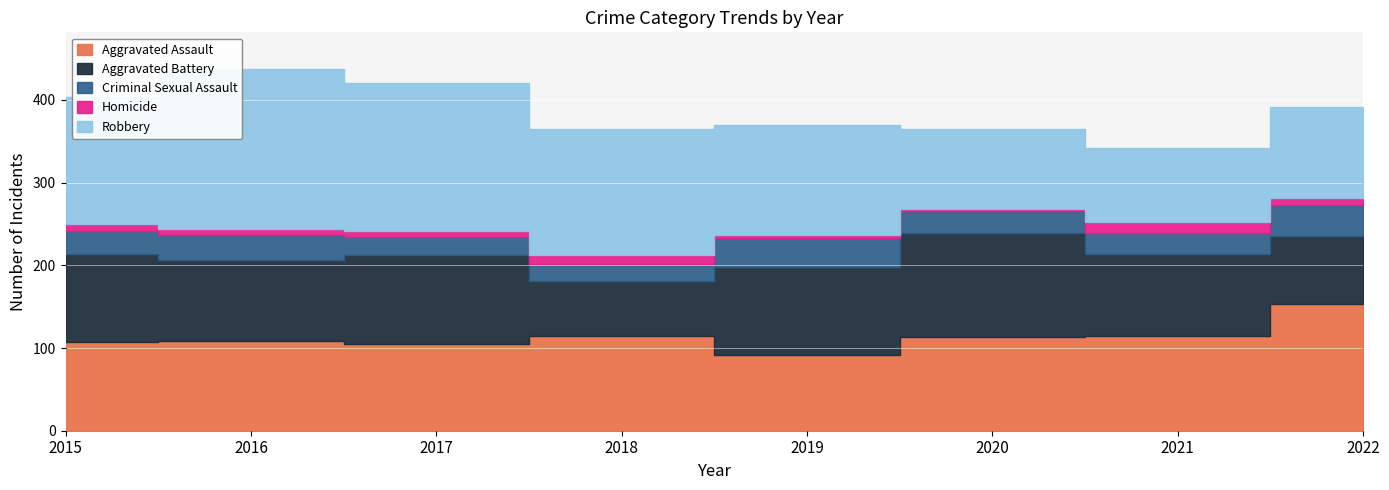

True or false: Aggravated Assault and Homicide cross at least once.

False